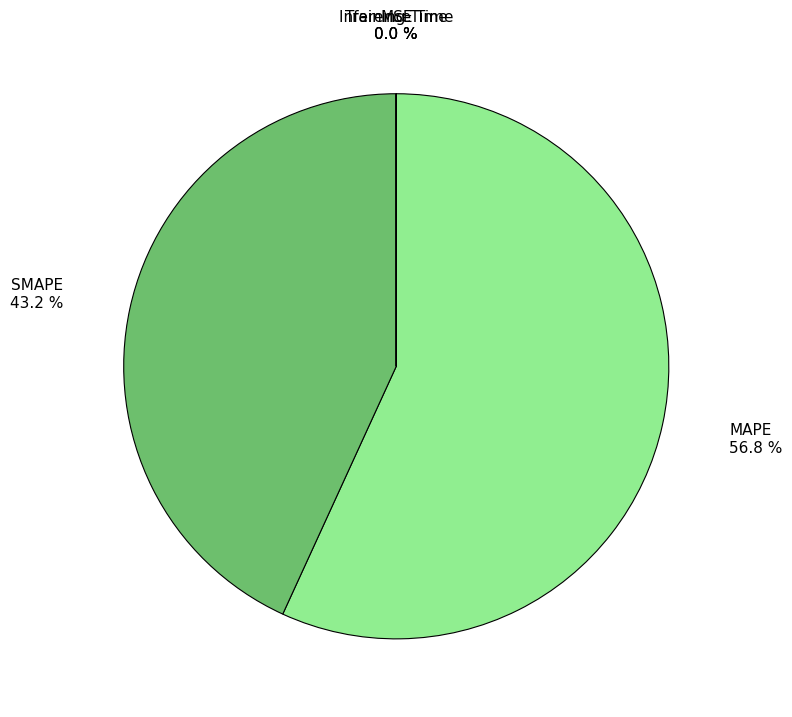

Which slice represents more than half of the pie?

MAPE